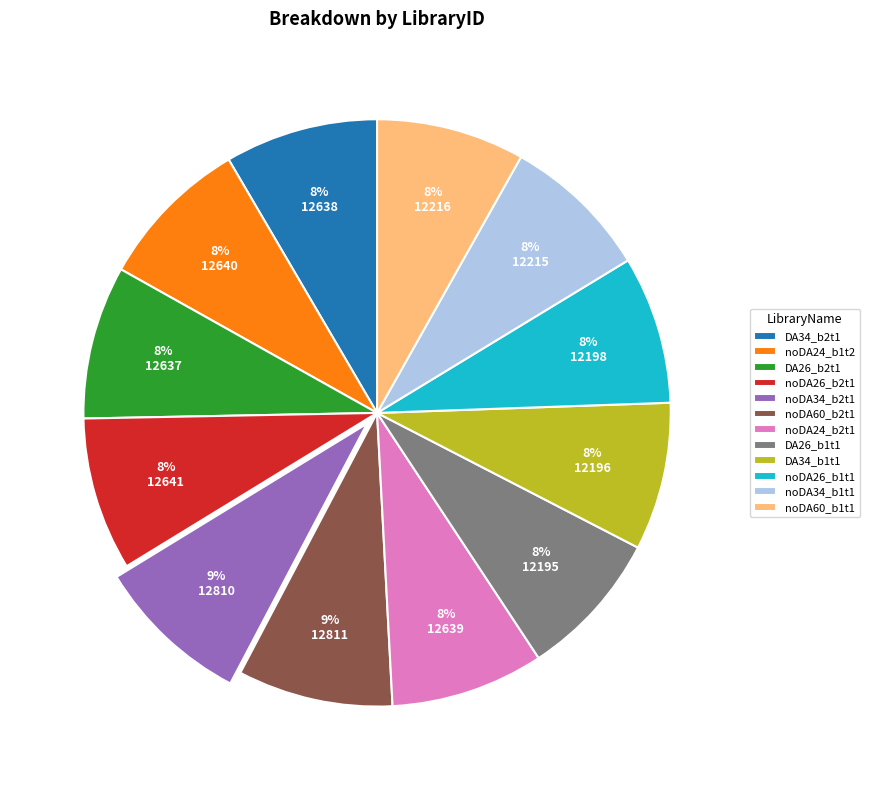

Count the number of slices in the pie.

12